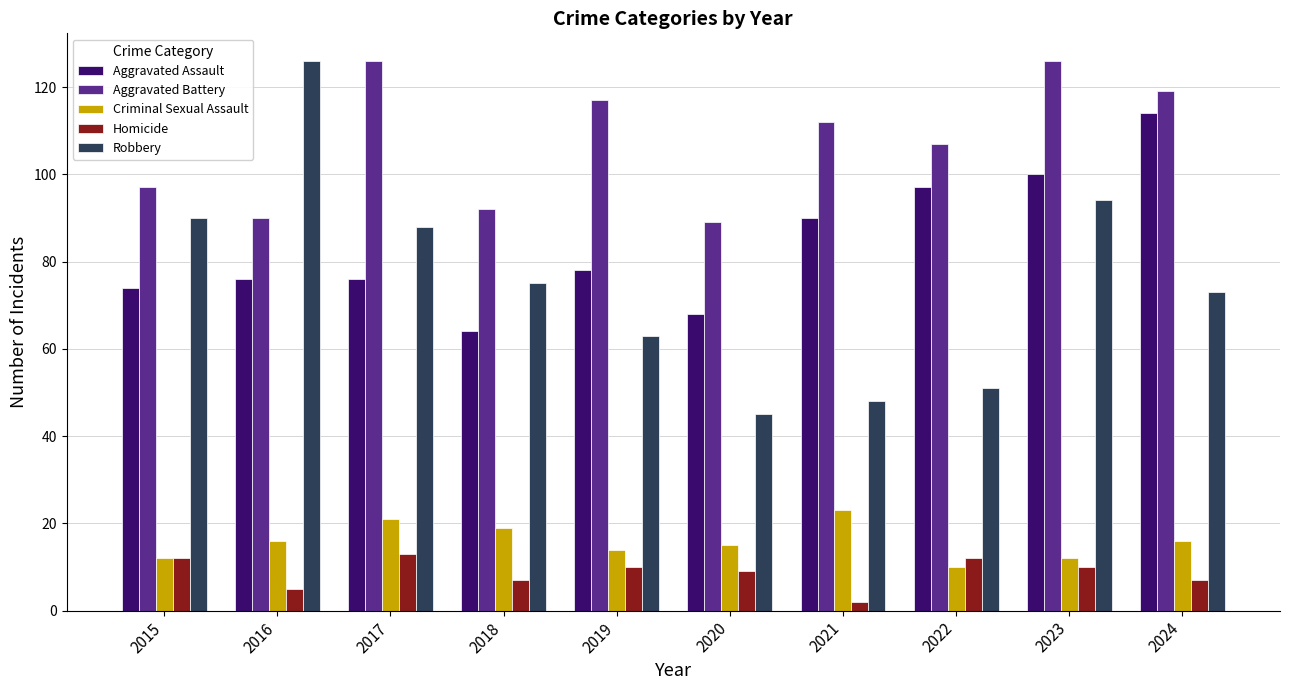

Reading left to right, extract all data points from this chart.

Aggravated Assault: 74	76	76	64	78	68	90	97	100	114
Aggravated Battery: 97	90	126	92	117	89	112	107	126	119
Criminal Sexual Assault: 12	16	21	19	14	15	23	10	12	16
Homicide: 12	5	13	7	10	9	2	12	10	7
Robbery: 90	126	88	75	63	45	48	51	94	73